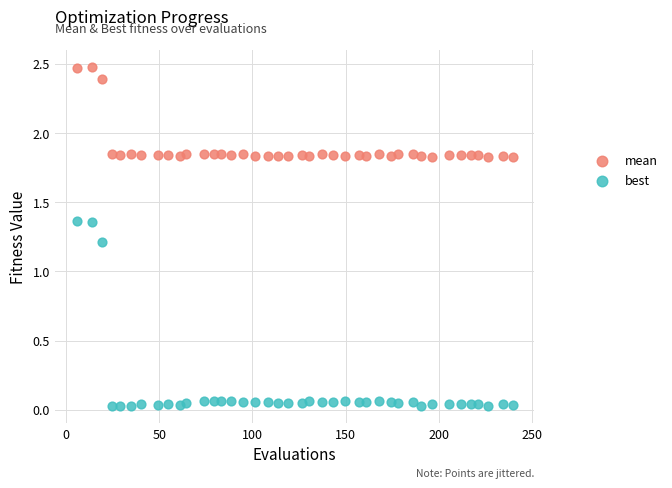

Across all data points, what is the range of X values (max minus min)?

234.3